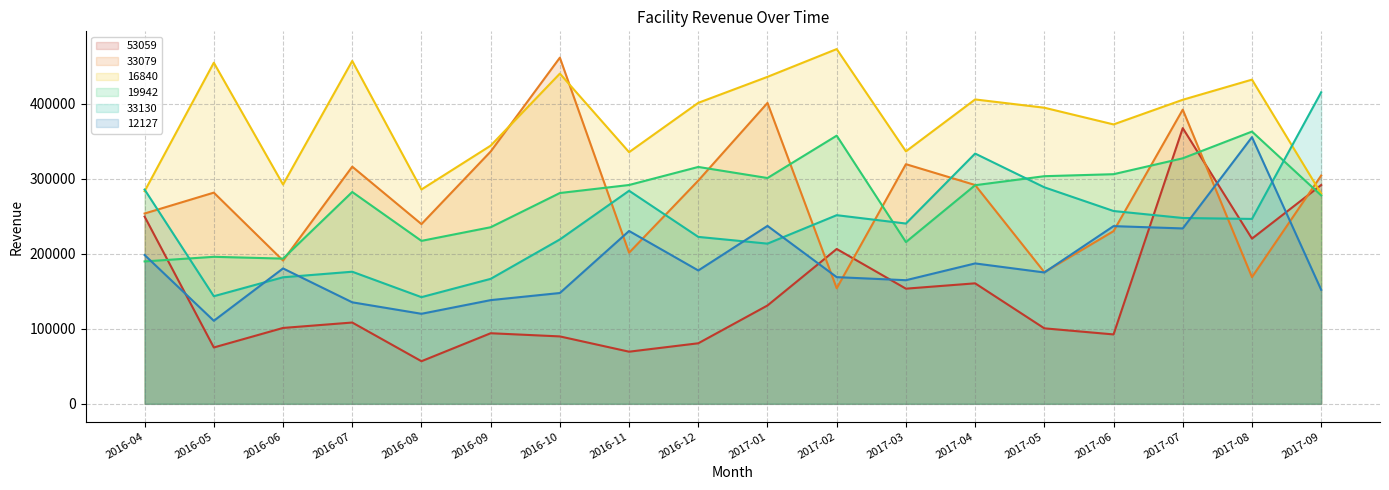

Reading right to left, transcribe all the data shown in this chart.

53059: 291529.6	220090.2	367322.3	92471.0	100589.3	160547.5	153438.4	206318.5	131046.2	80677.6	69463.8	89823.8	94053.7	56776.0	108323.0	101094.9	75086.0	249486.4
33079: 304135.8	168772.2	391957.2	230076.0	175407.6	291527.2	319290.8	153935.4	400890.5	297435.4	201336.5	461222.8	336158.8	239472.3	315982.5	190904.5	281383.3	253553.8
16840: 280026.5	431926.3	405110.6	372260.0	394518.5	405546.5	336394.3	472651.2	435648.7	401025.2	335297.3	439974.6	343967.9	285586.2	456839.4	292147.3	454466.5	283312.7
19942: 277665.8	362731.9	327132.9	305947.0	303285.3	291279.0	215516.8	357293.7	300848.4	315605.3	291558.2	280866.7	235279.2	217120.0	282237.1	193492.2	195880.5	189732.6
33130: 415016.9	246355.6	247609.2	256900.2	288473.9	333442.6	240200.2	251338.3	213432.0	222412.1	283880.5	219029.1	166505.7	142125.4	176007.7	168603.8	143372.2	285447.4
12127: 151912.4	355312.7	233682.8	236764.8	175023.3	187057.5	164699.6	168779.4	237055.2	177683.2	230284.4	147652.6	138165.8	119960.1	135256.9	180386.2	110655.8	198302.3